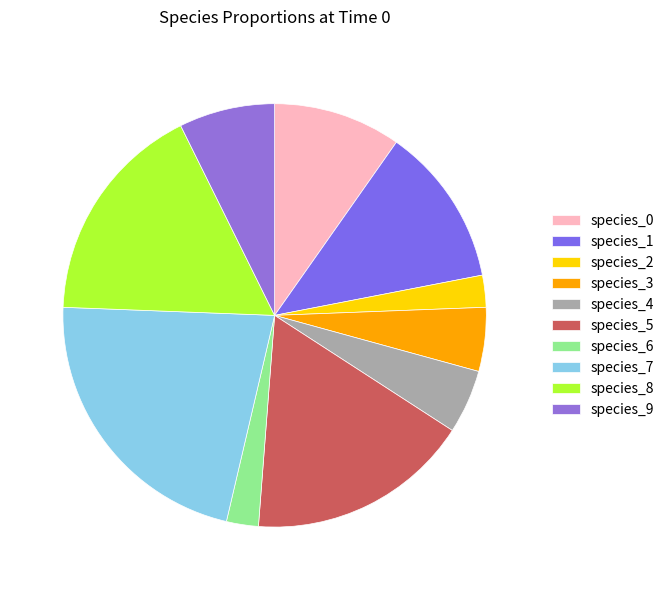

The species_2 slice represents 2% of the pie. True or false?

True